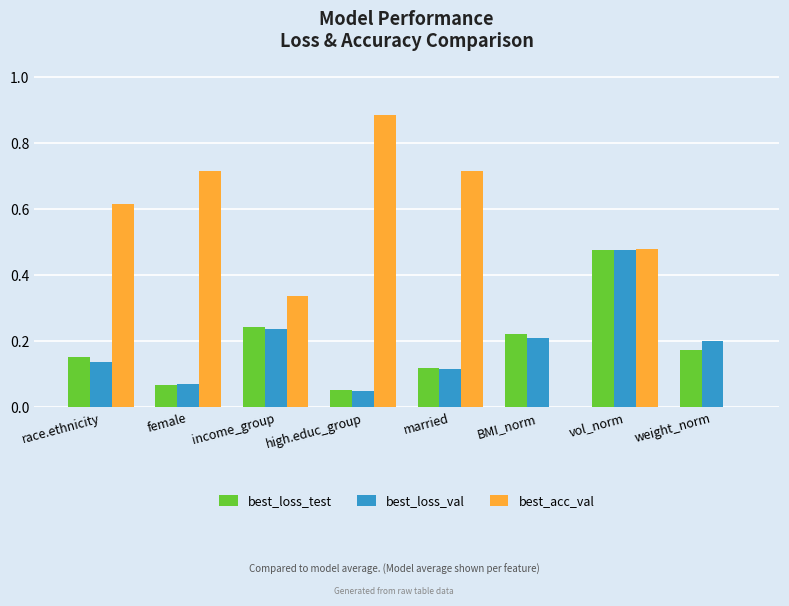

The value of best_loss_val at vol_norm is 0.1. True or false?

False